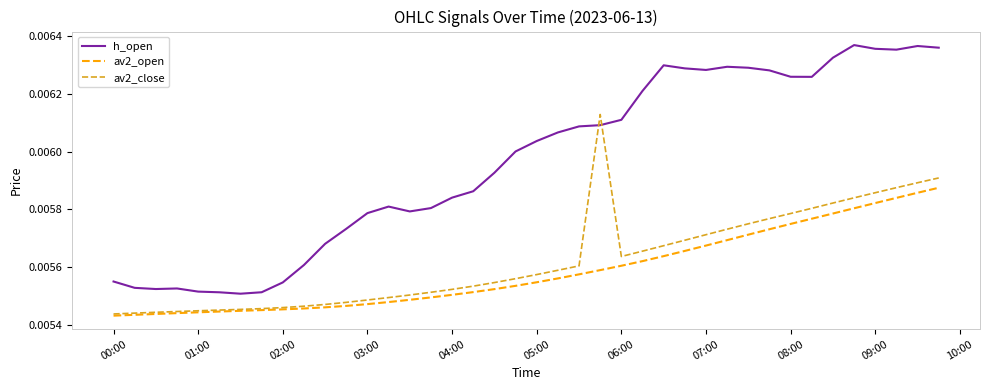

Which series has the widest spread of values?

h_open